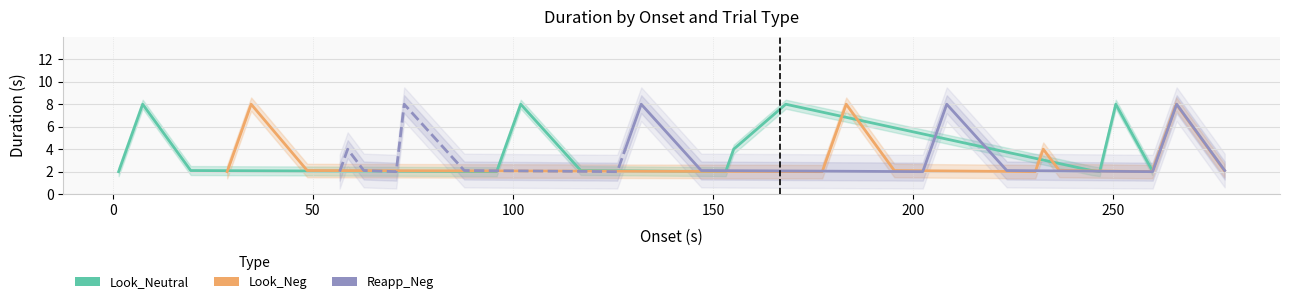

True or false: Look_Neutral and Look_Neg cross at least once.

True